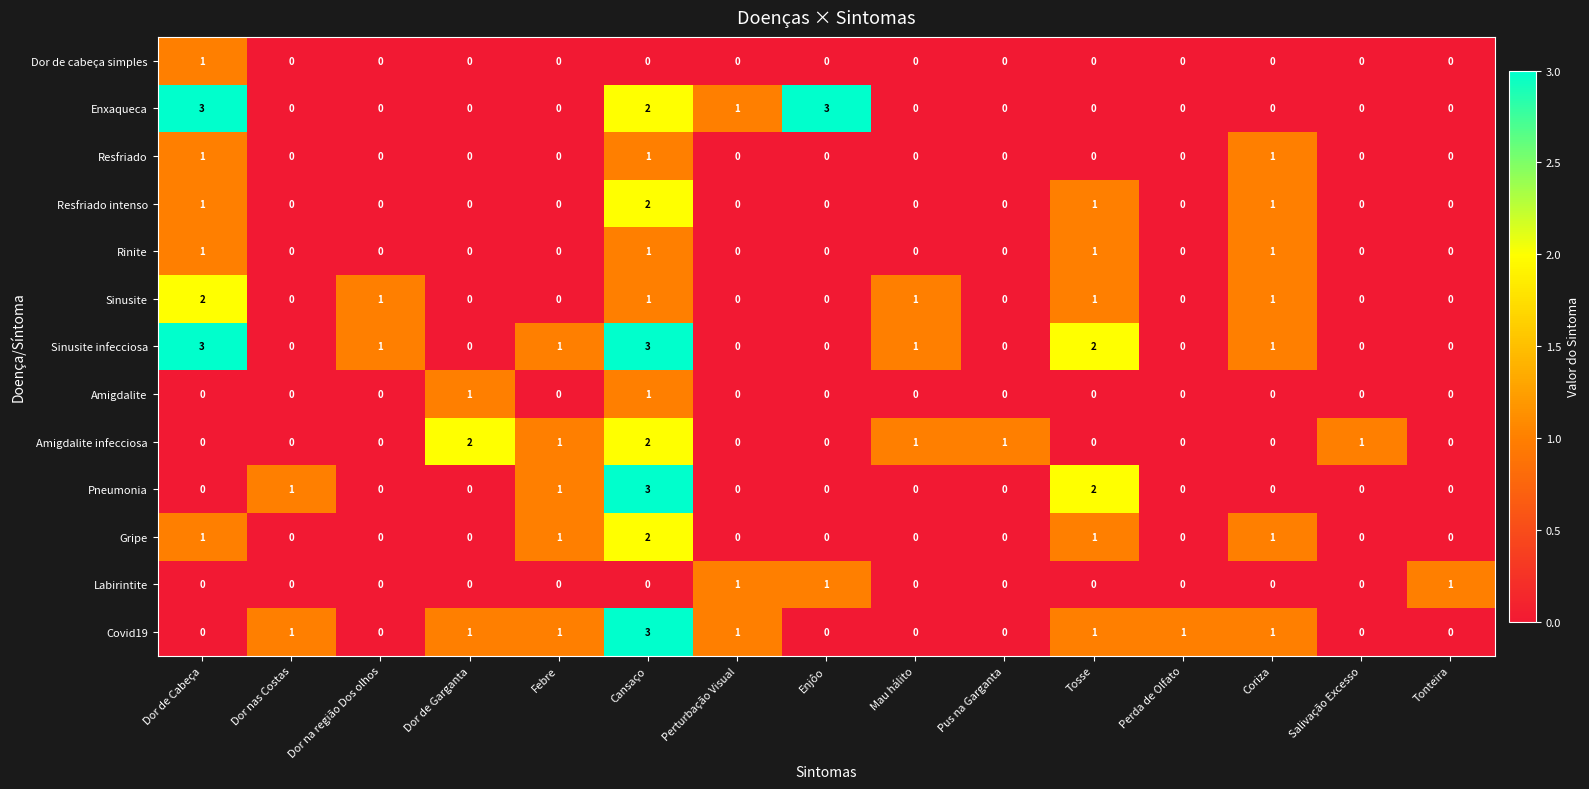

What is the maximum value for Covid19?

3